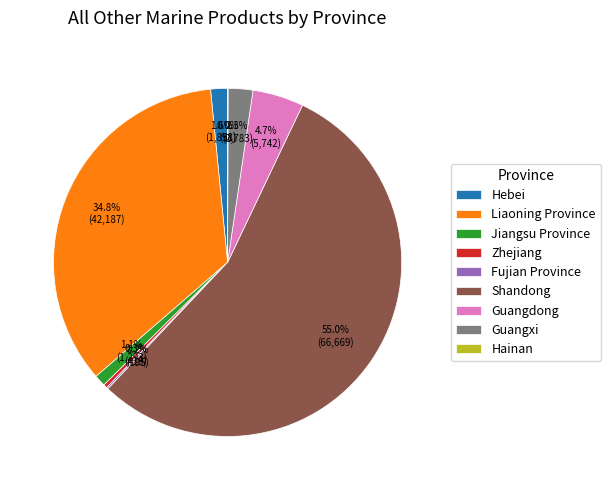

Which has a higher value, Jiangsu Province or Zhejiang?

Jiangsu Province